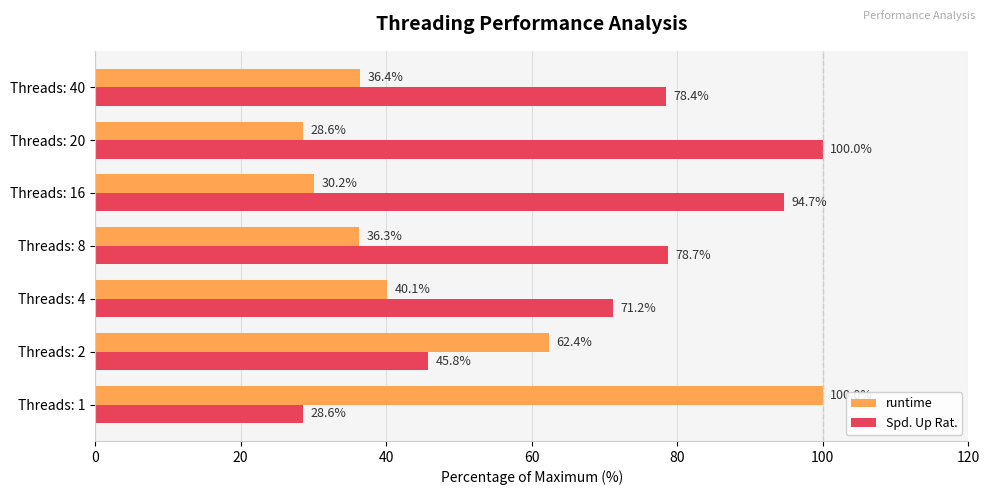

At how many categories does at least one series exceed 99?

2